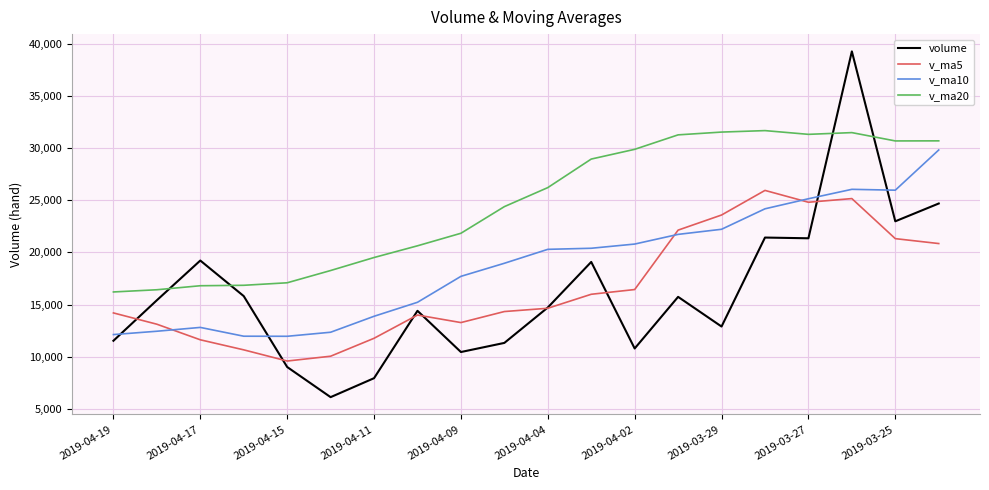

Which series has the largest total across all categories?

v_ma20